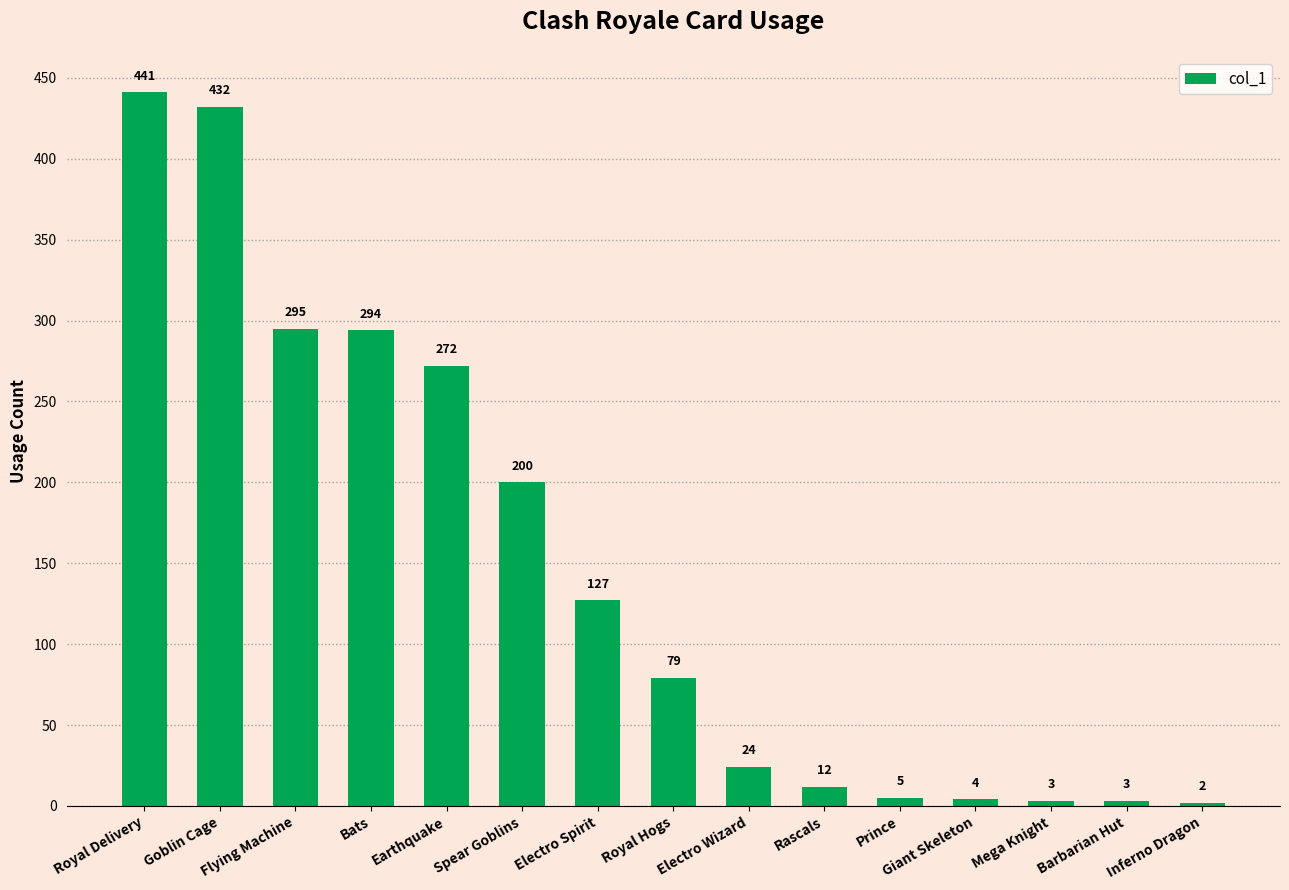

What is the greatest value displayed?

441